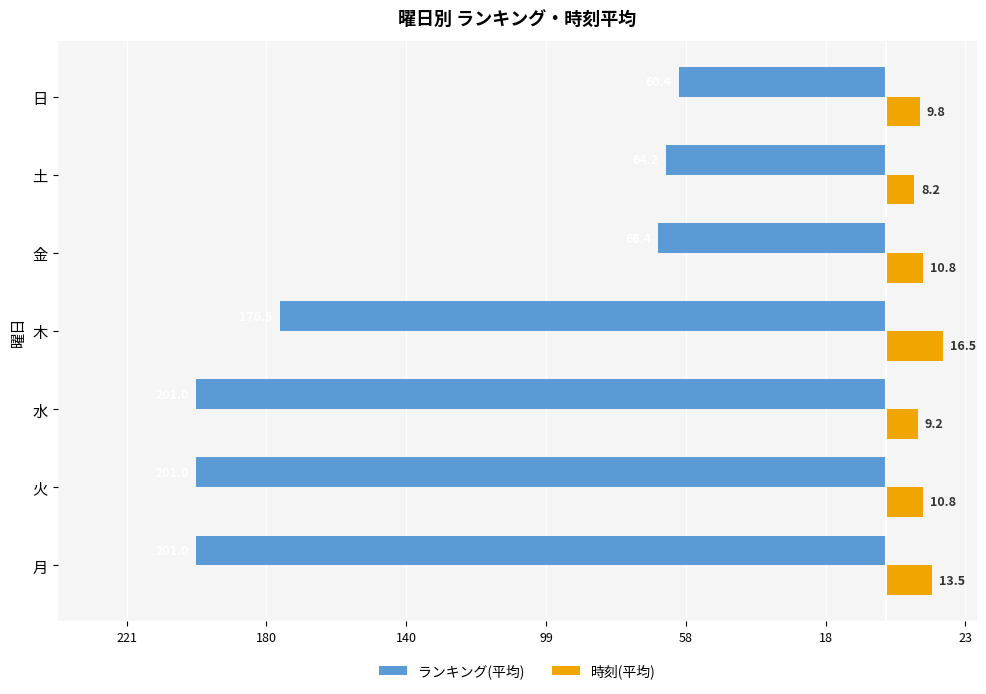

What are all the series names shown in the legend?

ランキング(平均), 時刻(平均)